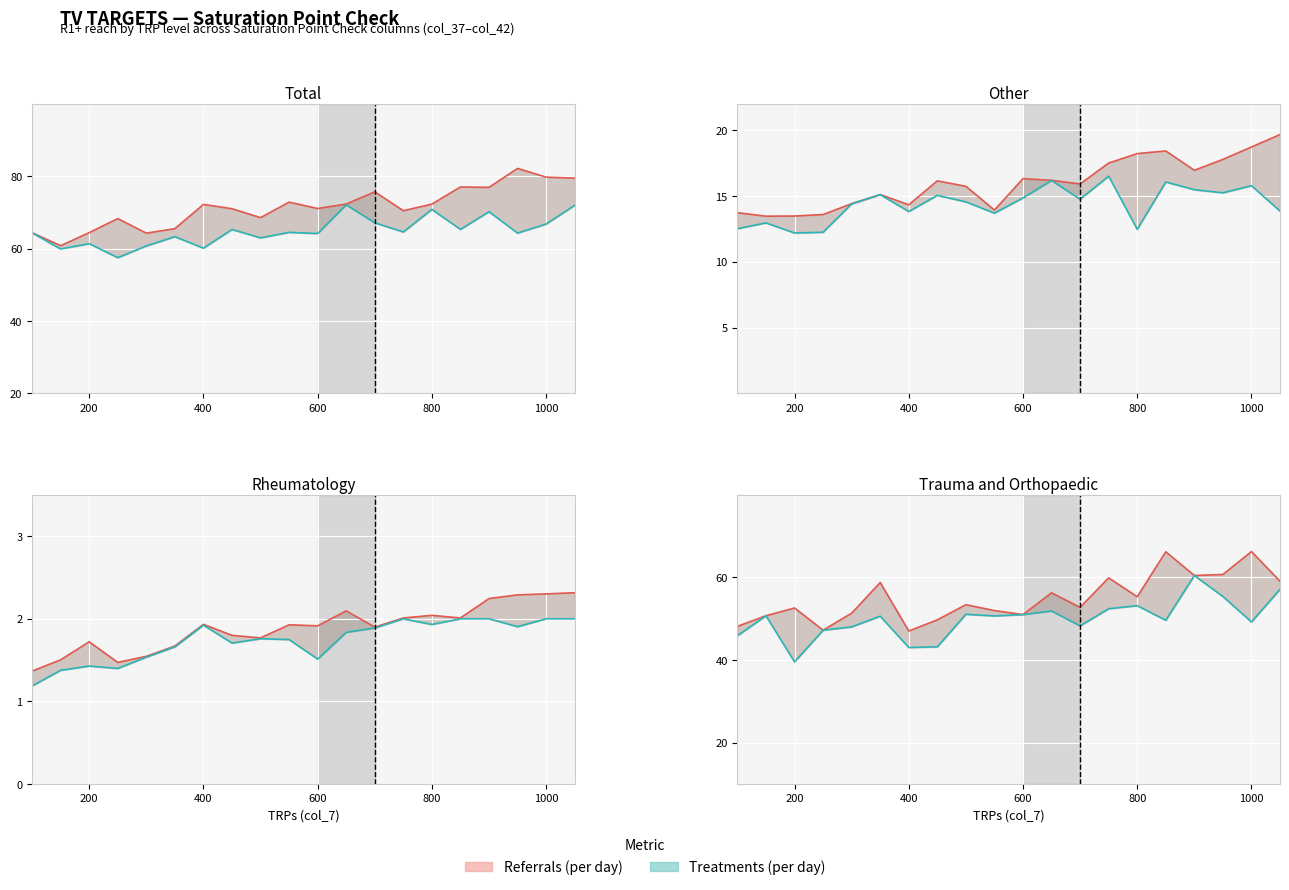

How many values in the Treatments (per day) series exceed 50?

11